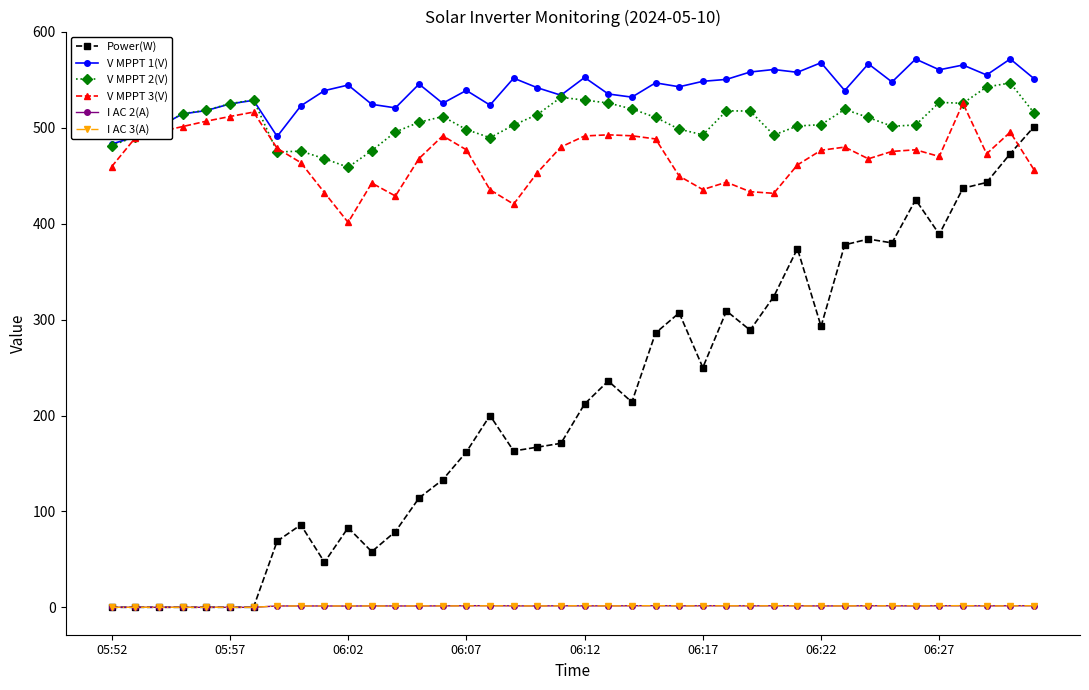

Which series has the largest range (max minus min)?

Power(W)